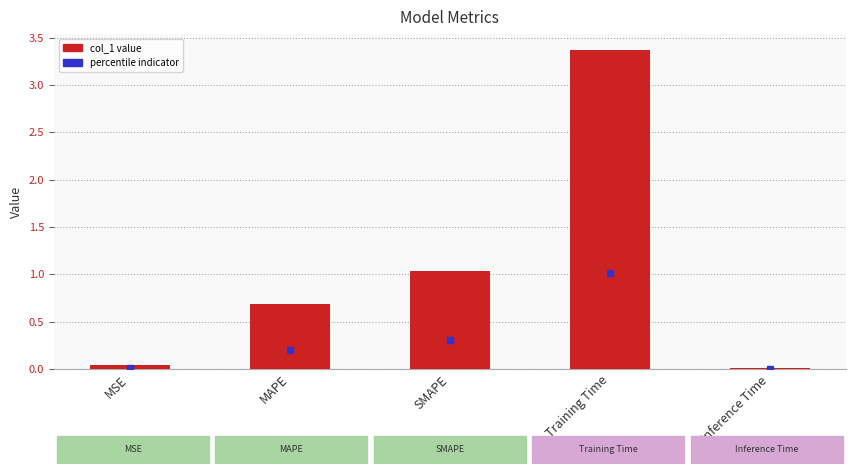

Count the number of data series in this chart.

1